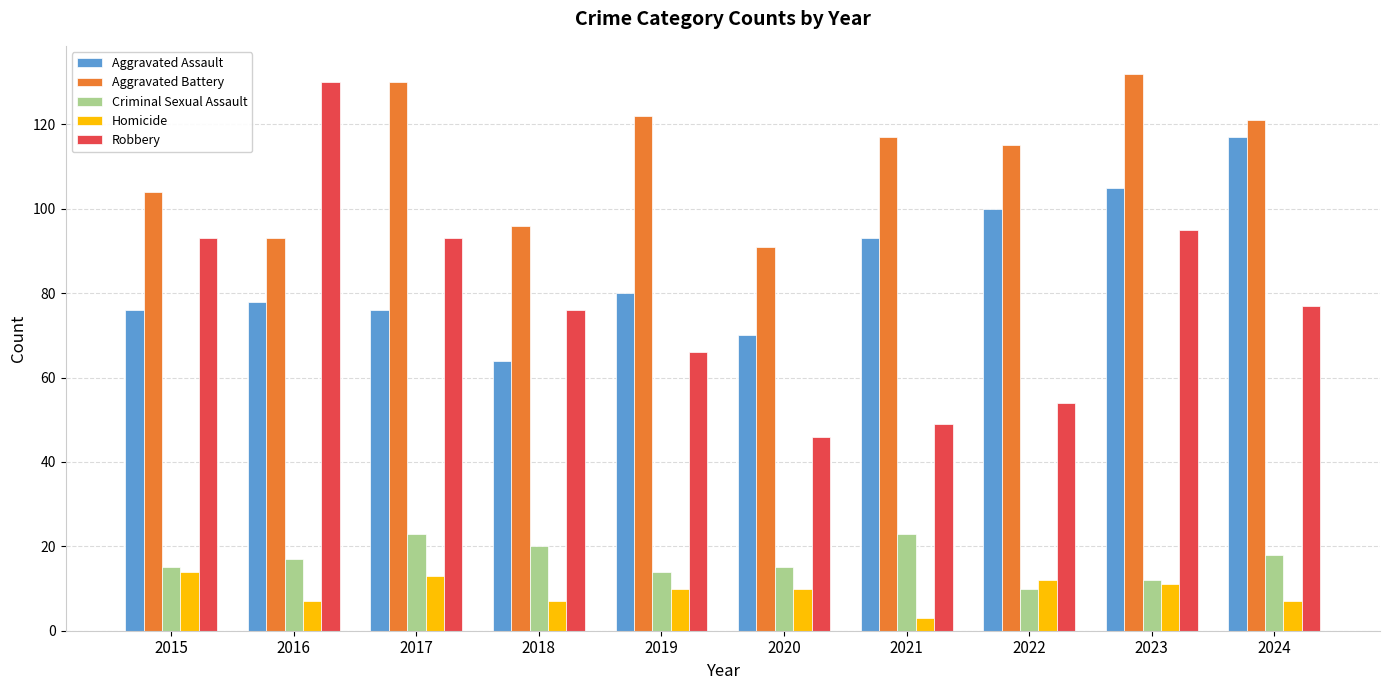

How many series are shown in this chart?

5